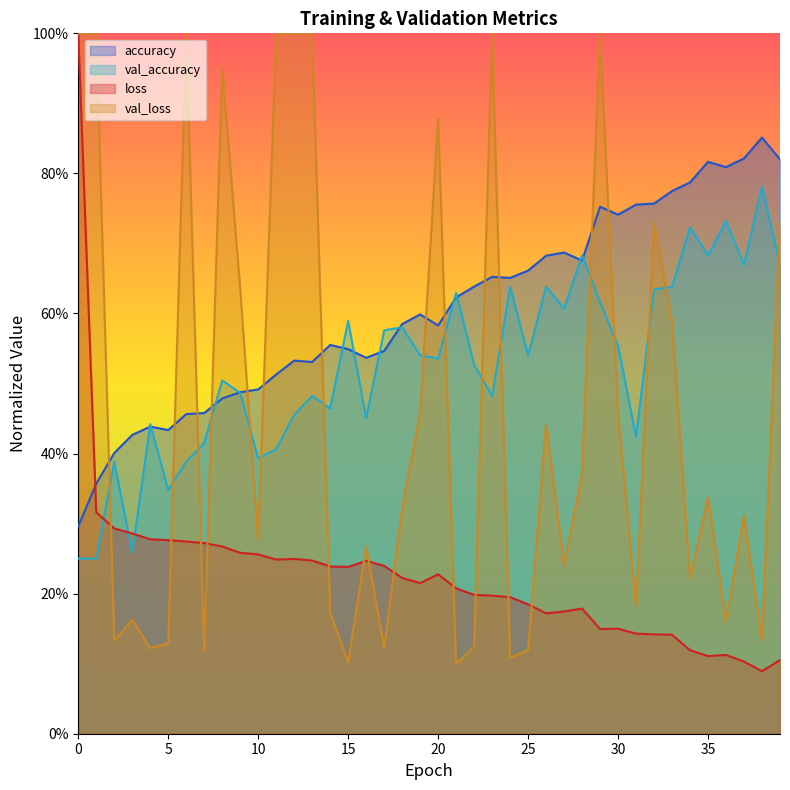

Is it true that accuracy equals 0.7 at 8?

False